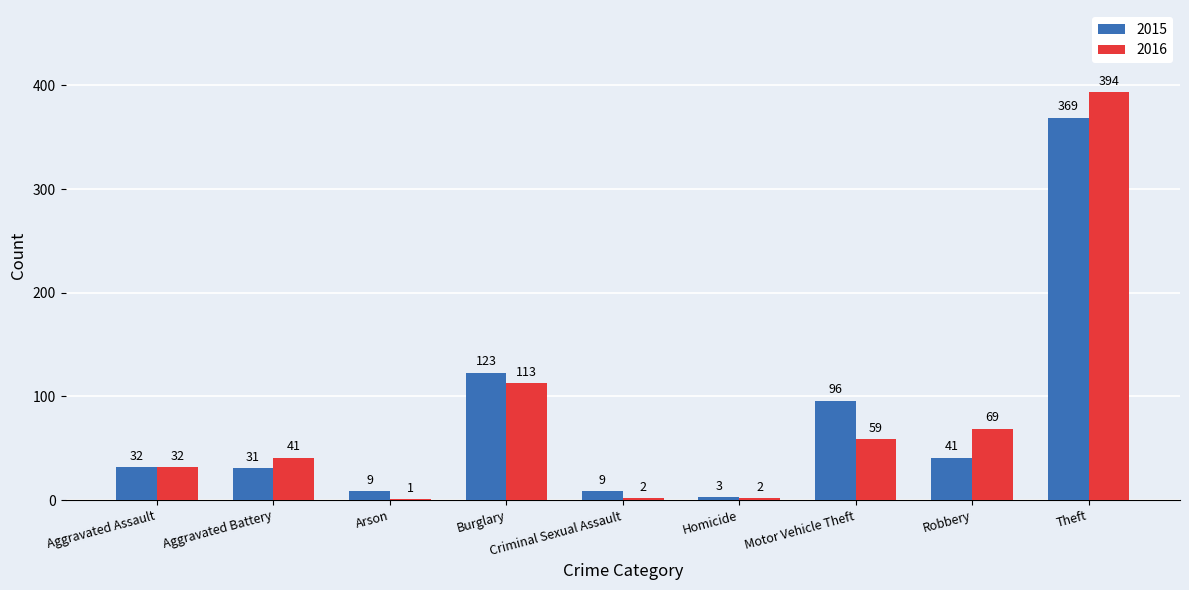

The value of 2016 at Aggravated Assault is 32. True or false?

True